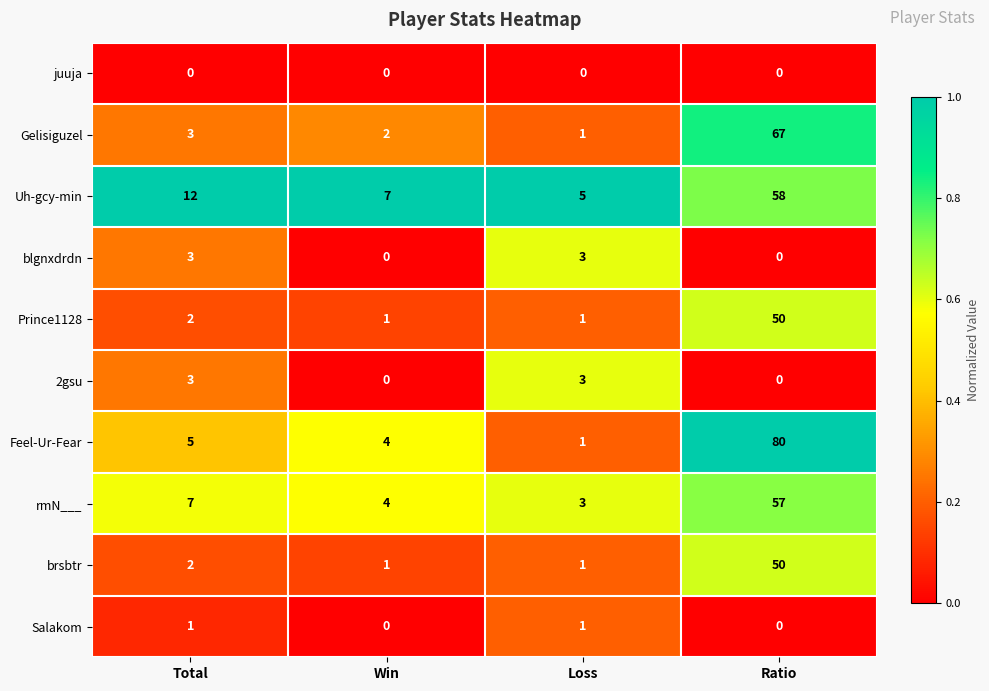

What is the approximate value of Feel-Ur-Fear at Win?

4